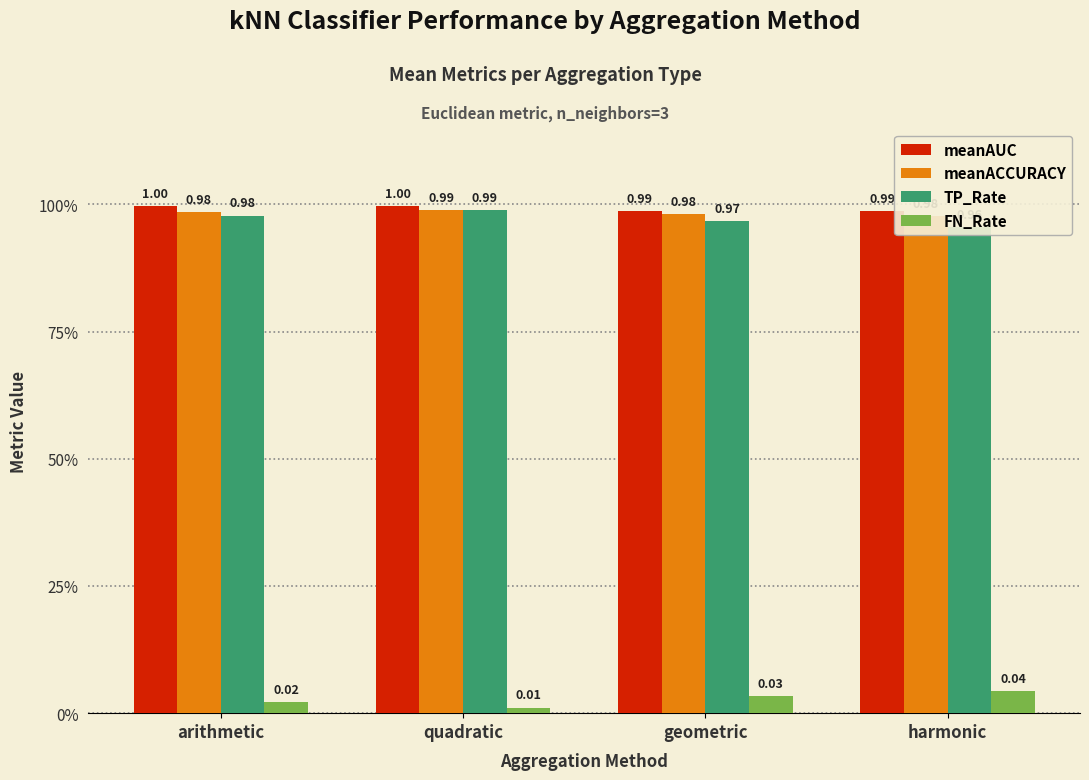

Reading right to left, transcribe all the data shown in this chart.

meanAUC: 1.0	1.0	1.0	1.0
meanACCURACY: 1.0	1.0	1.0	1.0
TP_Rate: 1.0	1.0	1.0	1.0
FN_Rate: 0.0	0.0	0.0	0.0